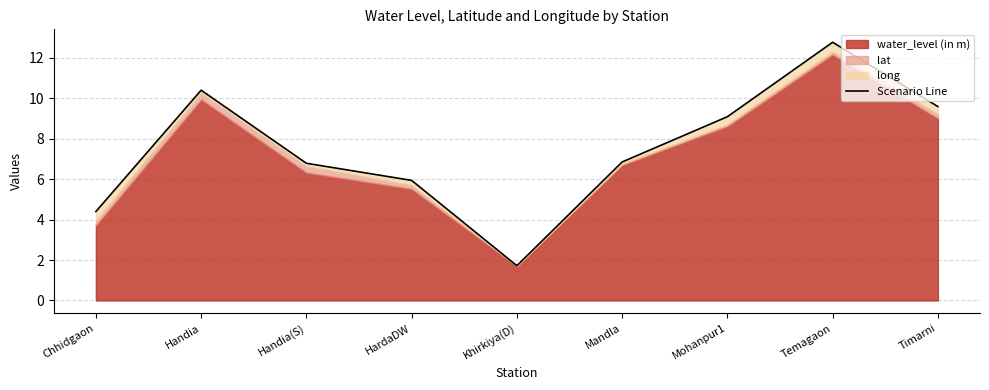

Which has a higher value, Khirkiya(D) or Temagaon?

Temagaon